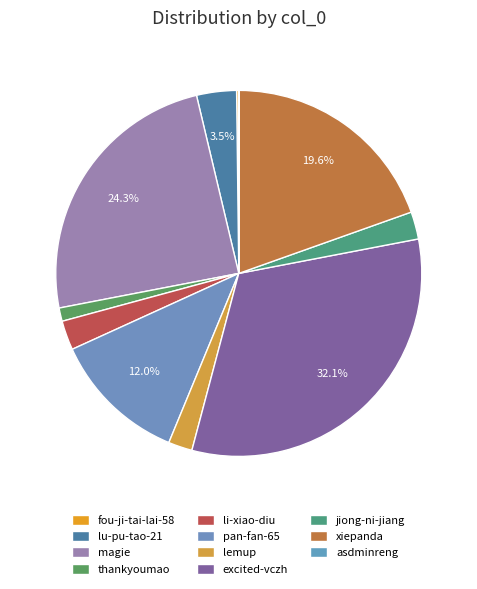

To the nearest percent, what is the combined percentage of magie and xiepanda?

44%